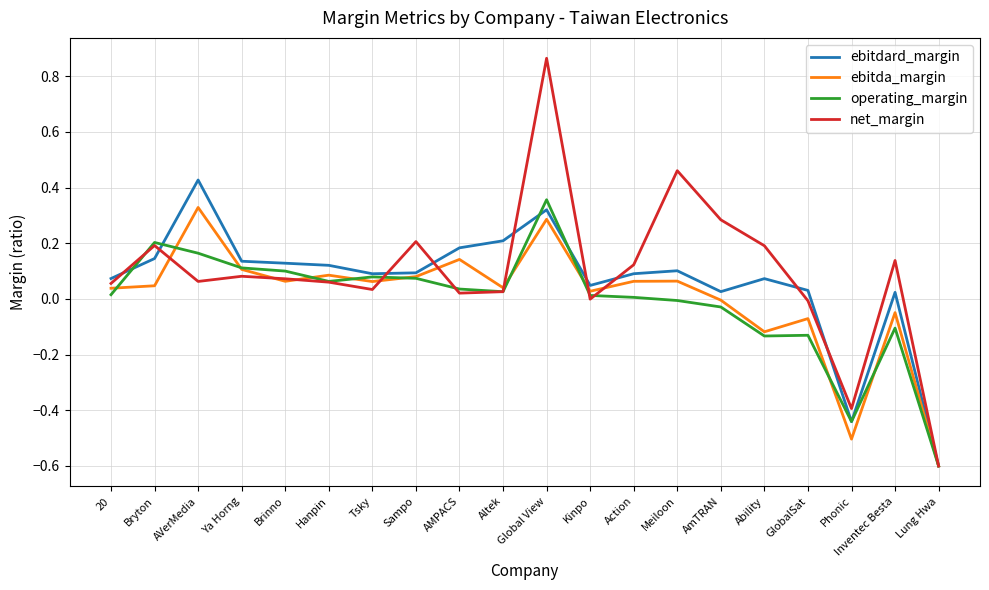

In ebitda_margin, how many points are lower than both neighbors (excluding endpoints)?

6